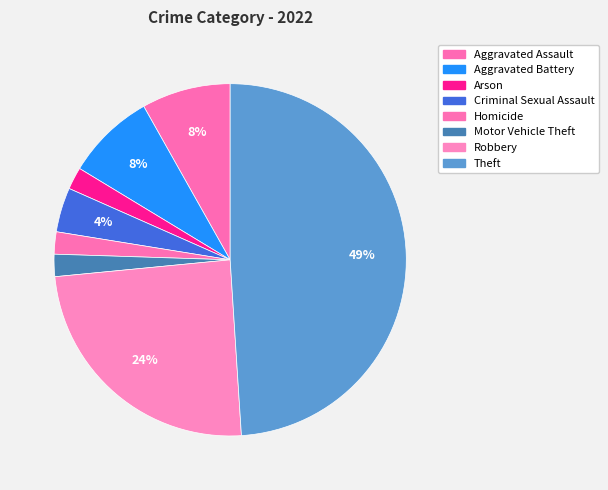

Which has a higher value, Criminal Sexual Assault or Homicide?

Criminal Sexual Assault